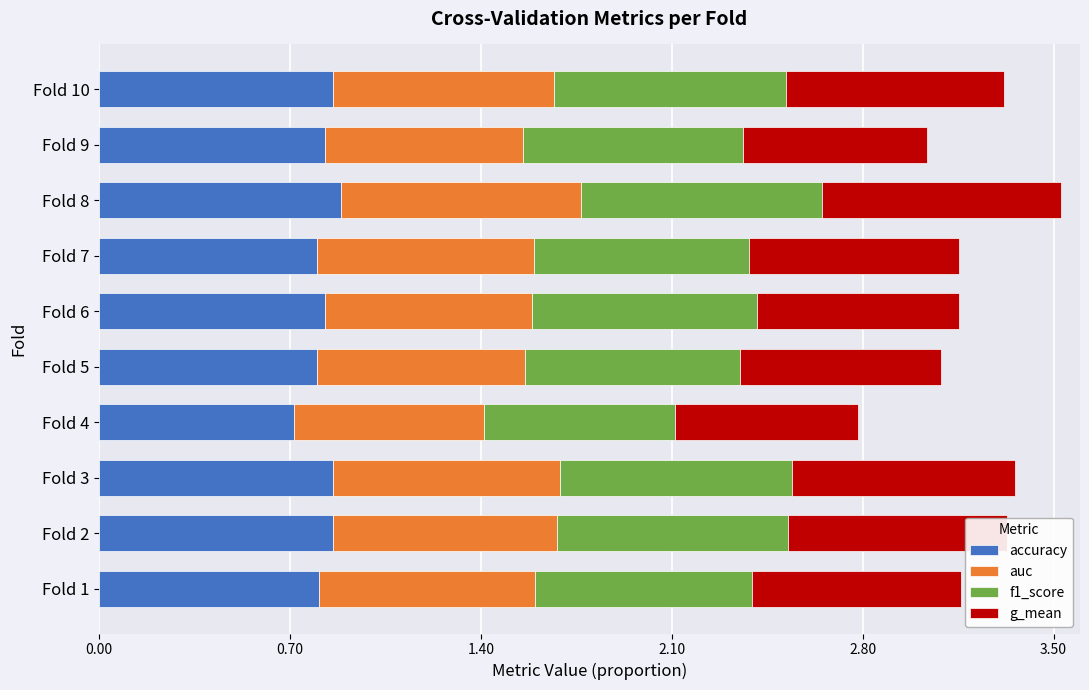

At which label is accuracy closest to 0?

Fold 4